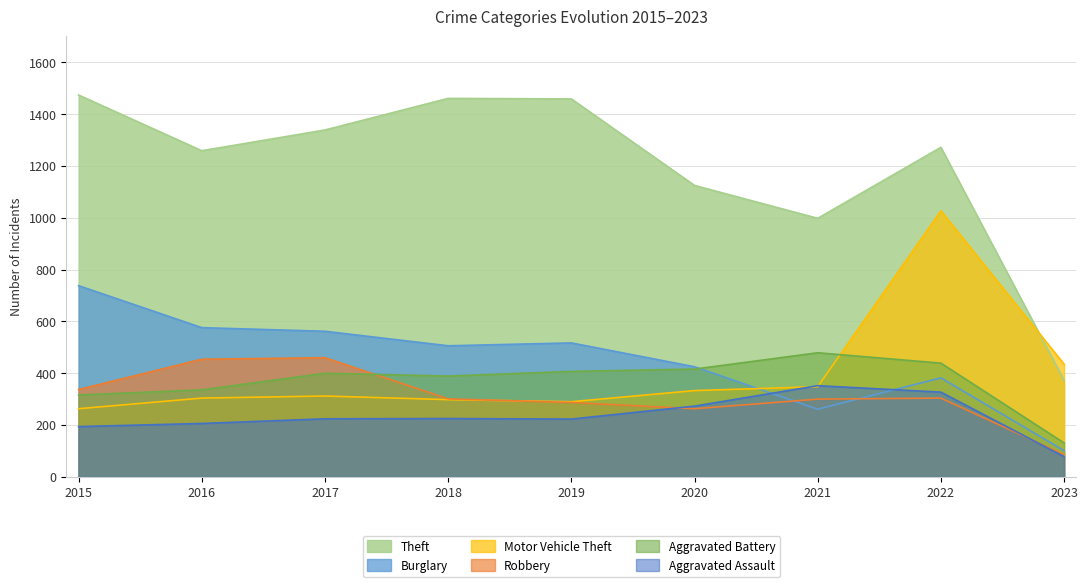

True or false: Burglary has a value of 840 at 2018.

False